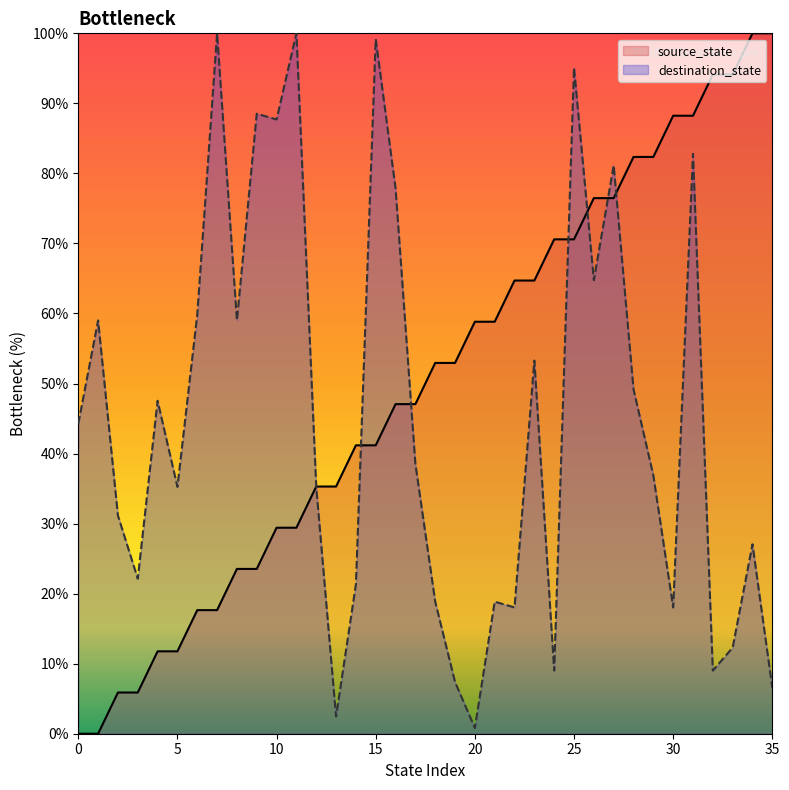

Which series has the largest total across all categories?

source_state